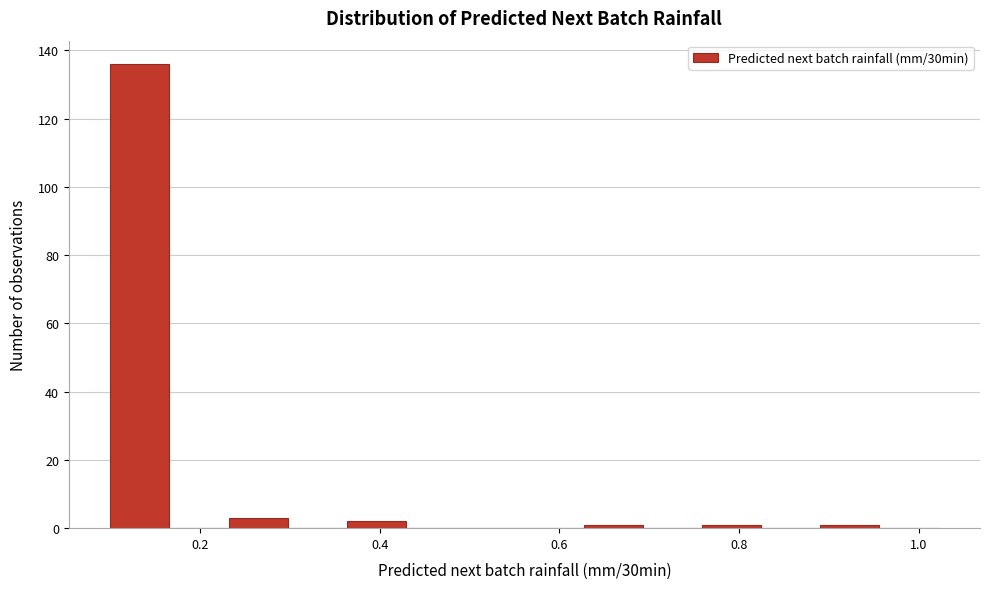

Read against the x-axis, roughly where is the centre of the tallest bar?

0.14